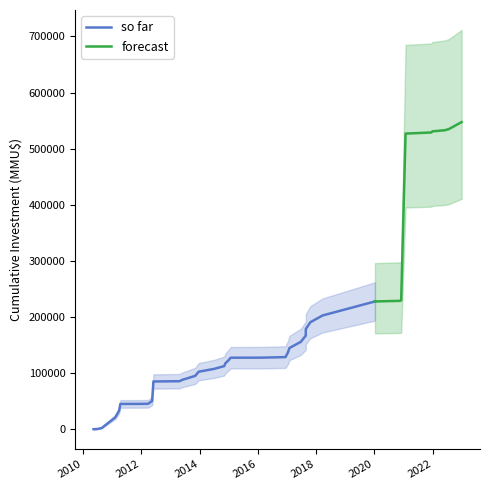

The chart shows a value of 1918 at 20/11/2020. True or false?

False